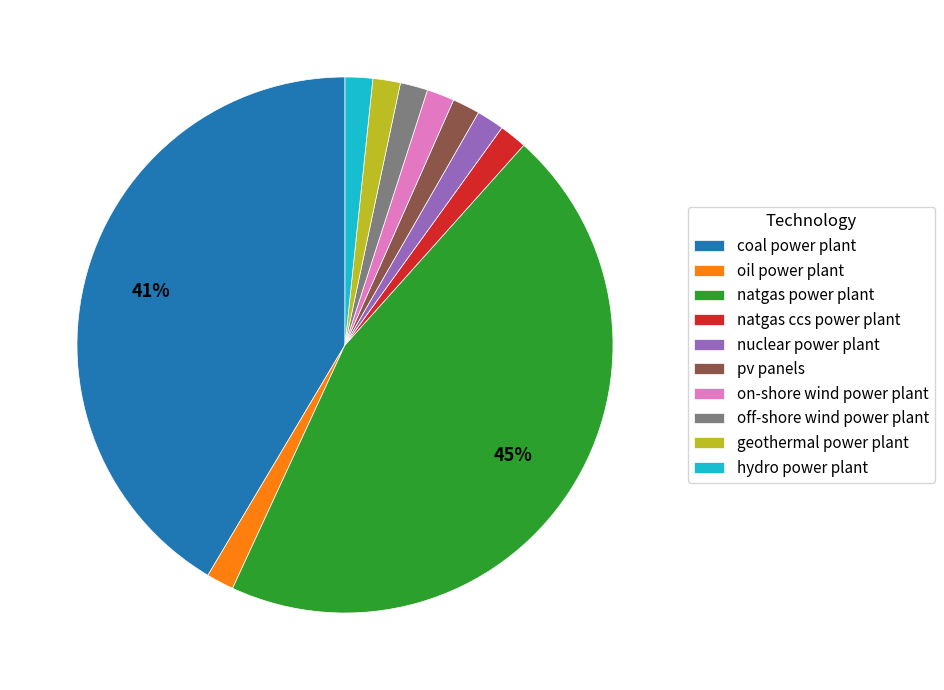

Is there a majority slice in this chart?

No